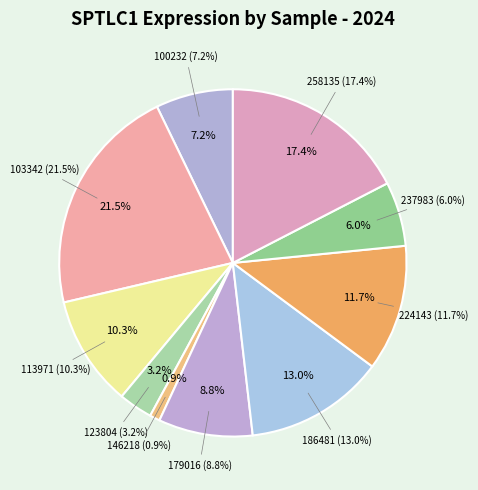

Count the number of slices in the pie.

10